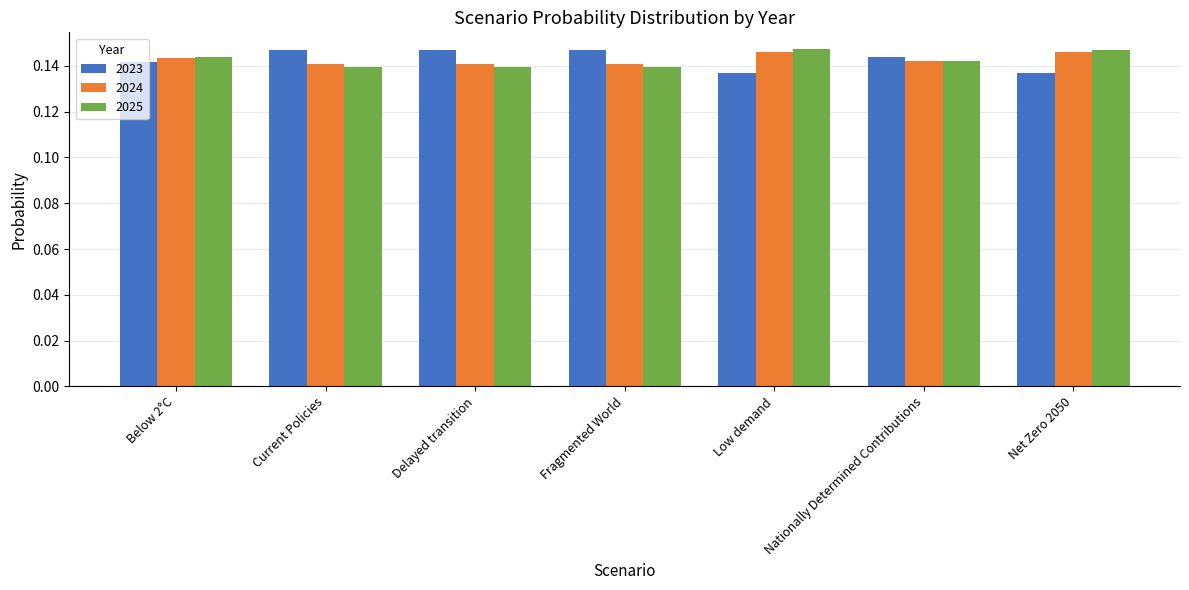

What position from the right is Nationally Determined Contributions?

2